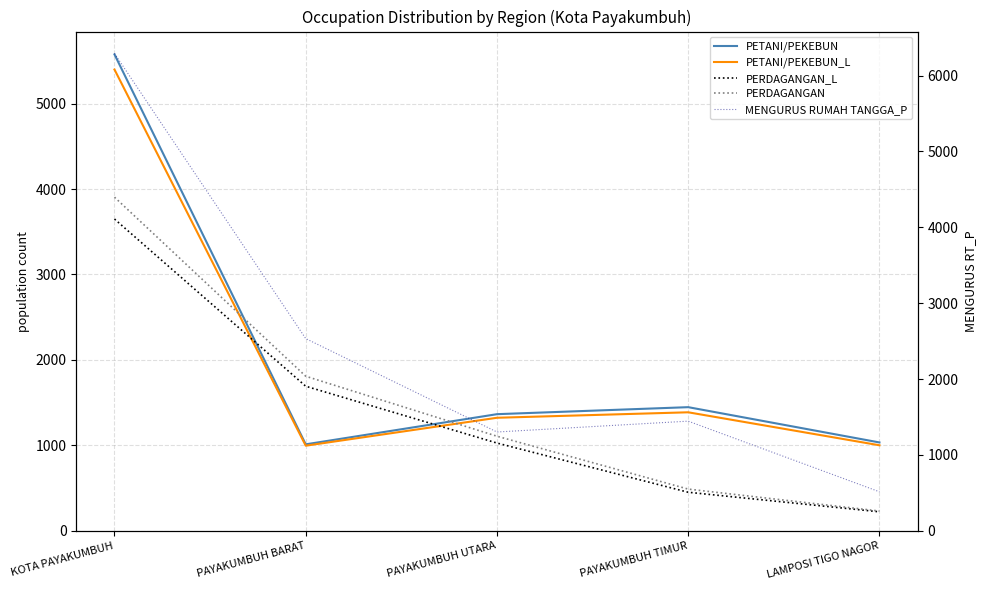

Between which two adjacent categories do PETANI/PEKEBUN and MENGURUS RUMAH TANGGA_P first intersect?

PAYAKUMBUH BARAT and PAYAKUMBUH UTARA